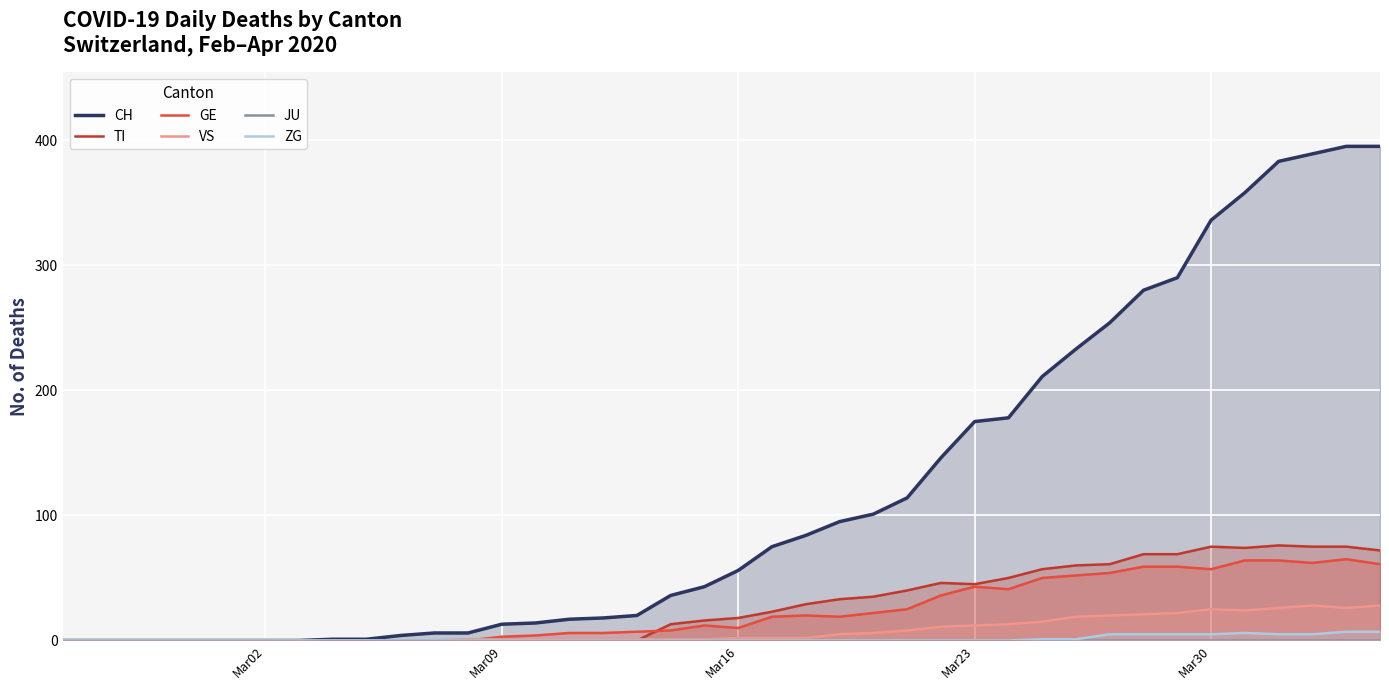

What is the highest value of the TI series?

76